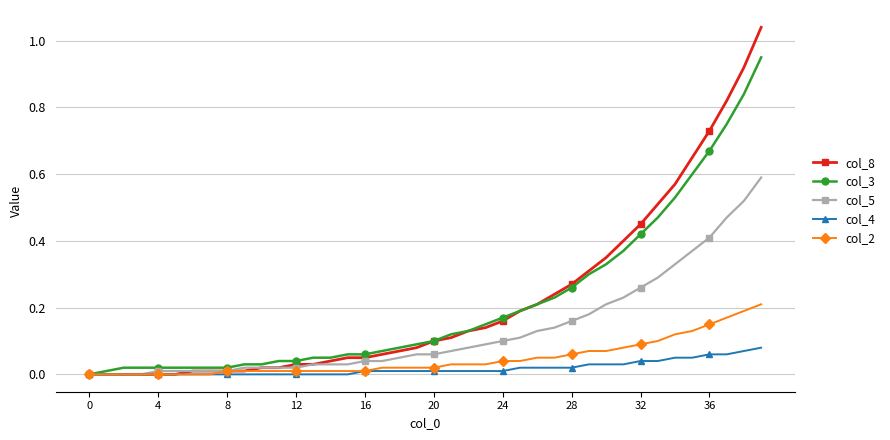

Which series has the largest range (max minus min)?

col_8